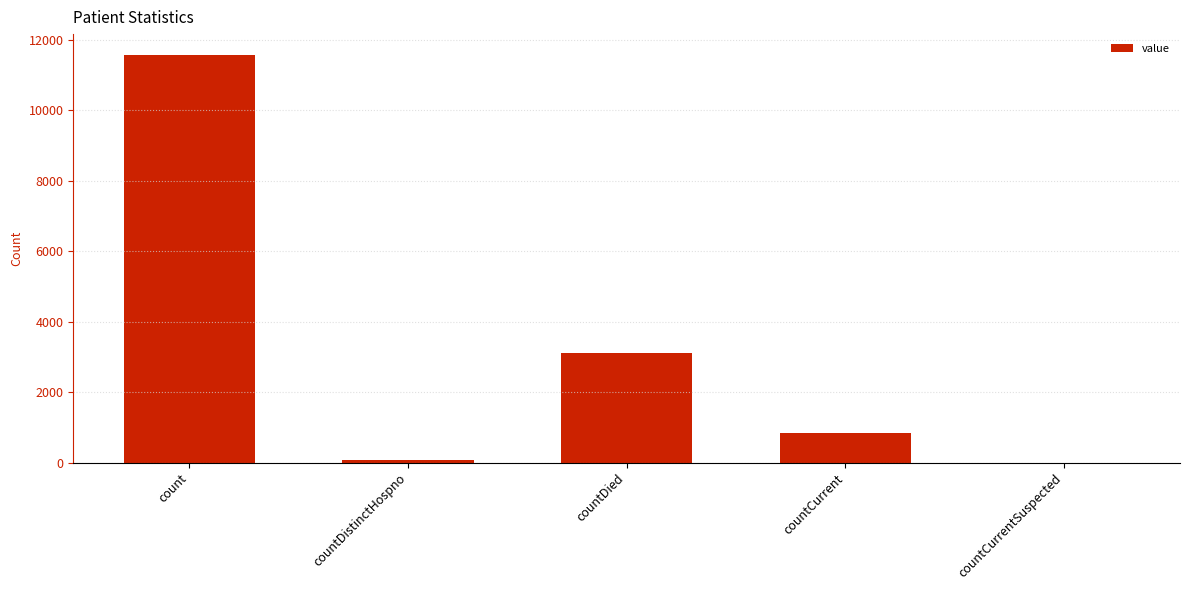

What is the greatest value displayed?

11583